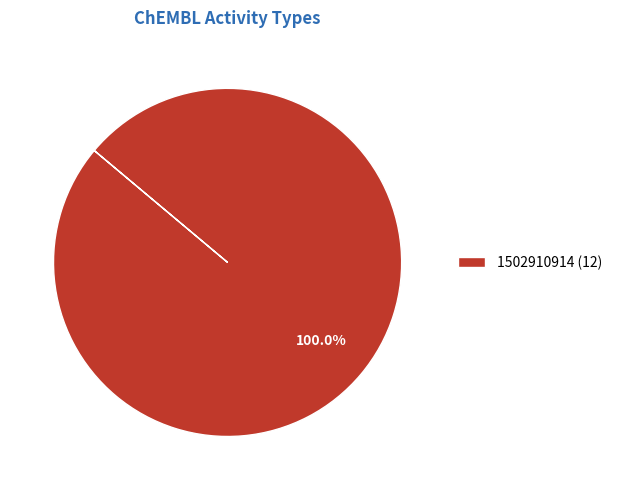

Rank the categories by value from highest to lowest.

1502910914 (12)